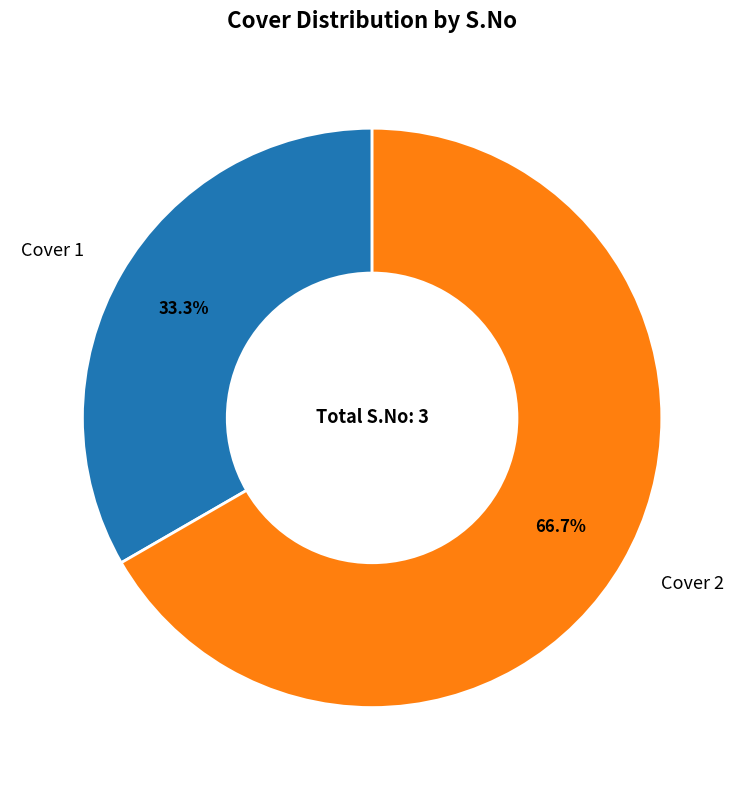

Is Cover 1 the majority of the pie?

No